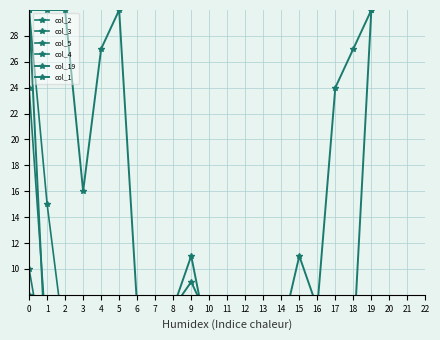

What is the value of the col_2 point at the 1st from the left?

30